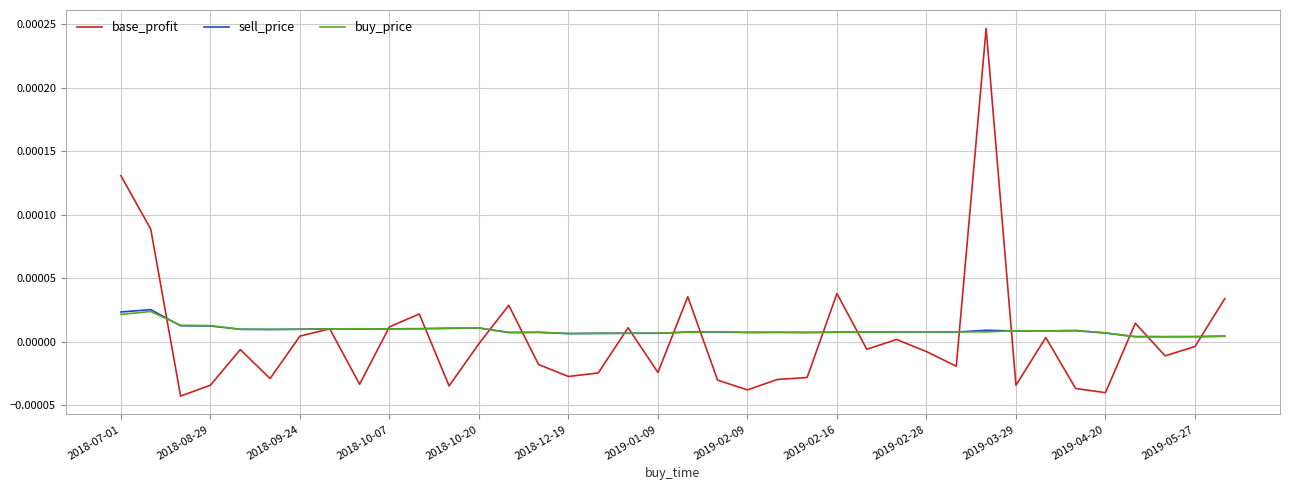

Which series has the widest spread of values?

base_profit